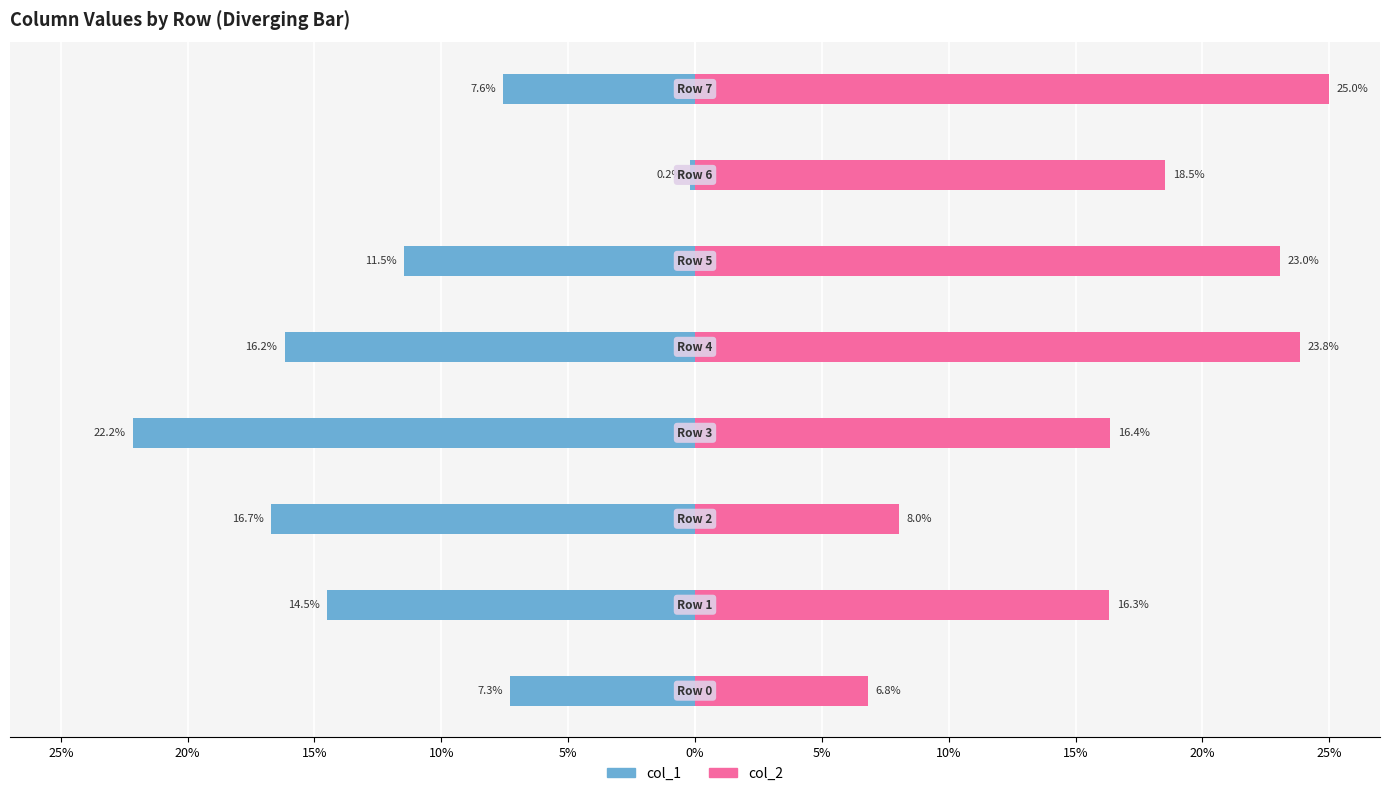

Is it true that col_1 equals -0.3 at 5%?

False